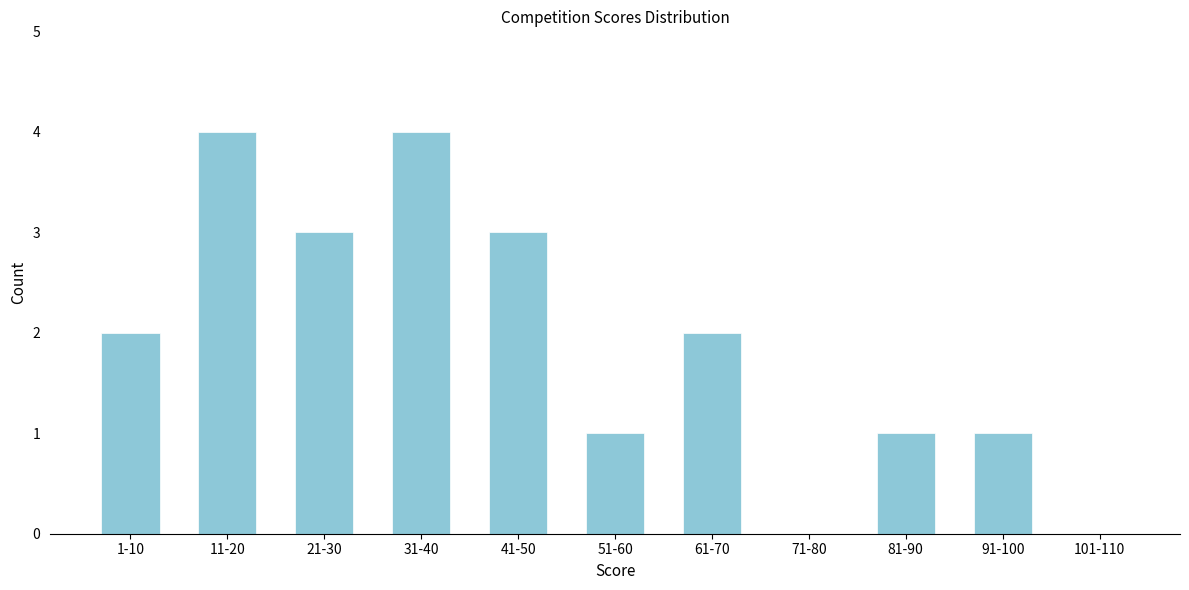

Reading left to right, list all the values displayed in this chart.

1-10=2	11-20=4	21-30=3	31-40=4	41-50=3	51-60=1	61-70=2	71-80=0	81-90=1	91-100=1	101-110=0